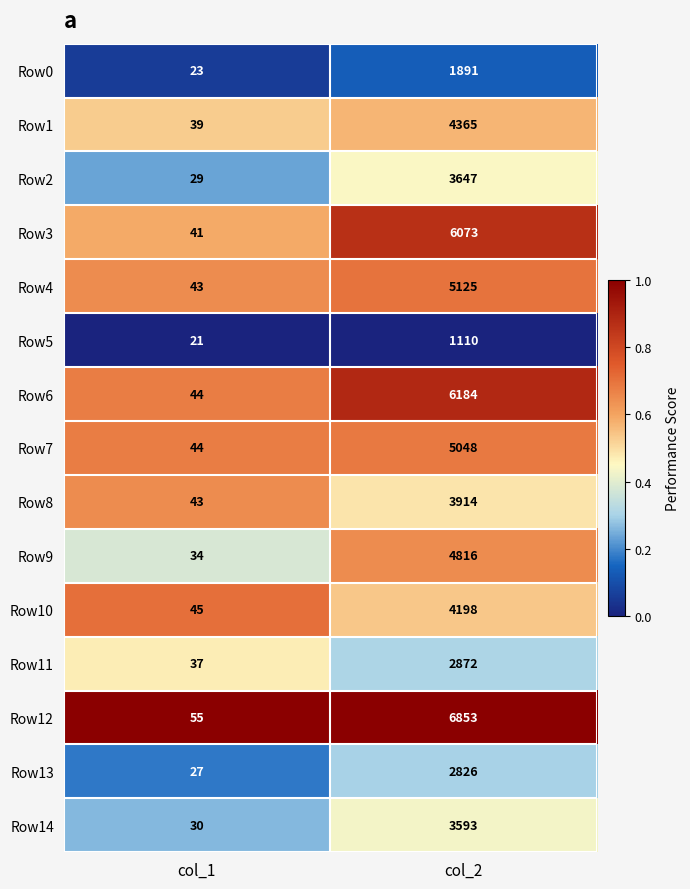

Reading left to right, extract all data points from this chart.

Row0: 23	1891
Row1: 39	4365
Row2: 29	3647
Row3: 41	6073
Row4: 43	5125
Row5: 21	1110
Row6: 44	6184
Row7: 44	5048
Row8: 43	3914
Row9: 34	4816
Row10: 45	4198
Row11: 37	2872
Row12: 55	6853
Row13: 27	2826
Row14: 30	3593